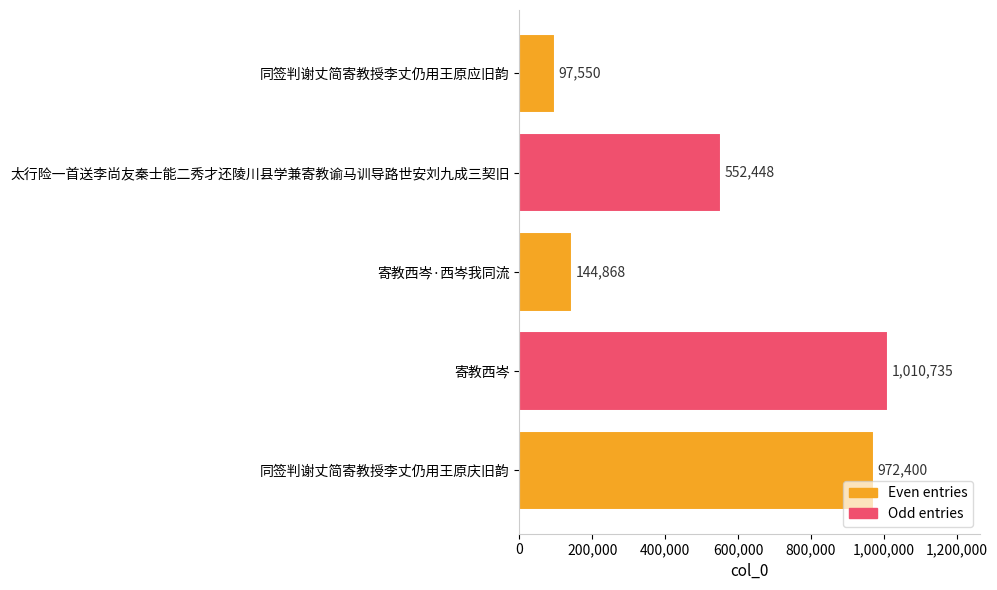

What is the smallest value displayed?

97550